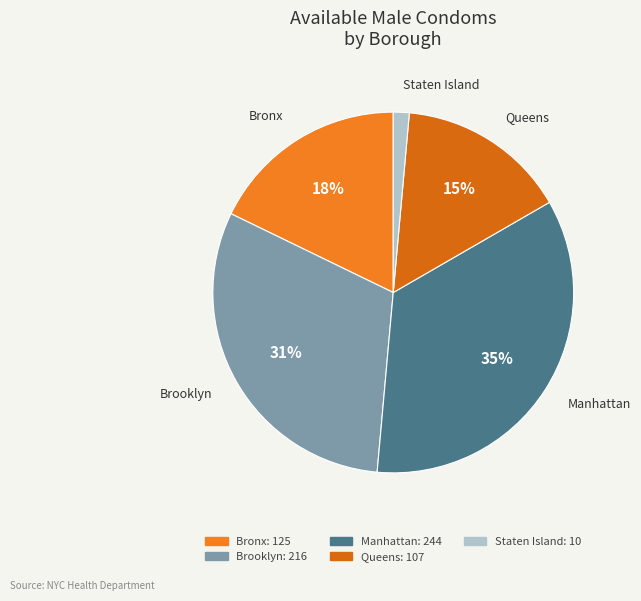

What is the smallest slice in the pie chart?

Staten Island